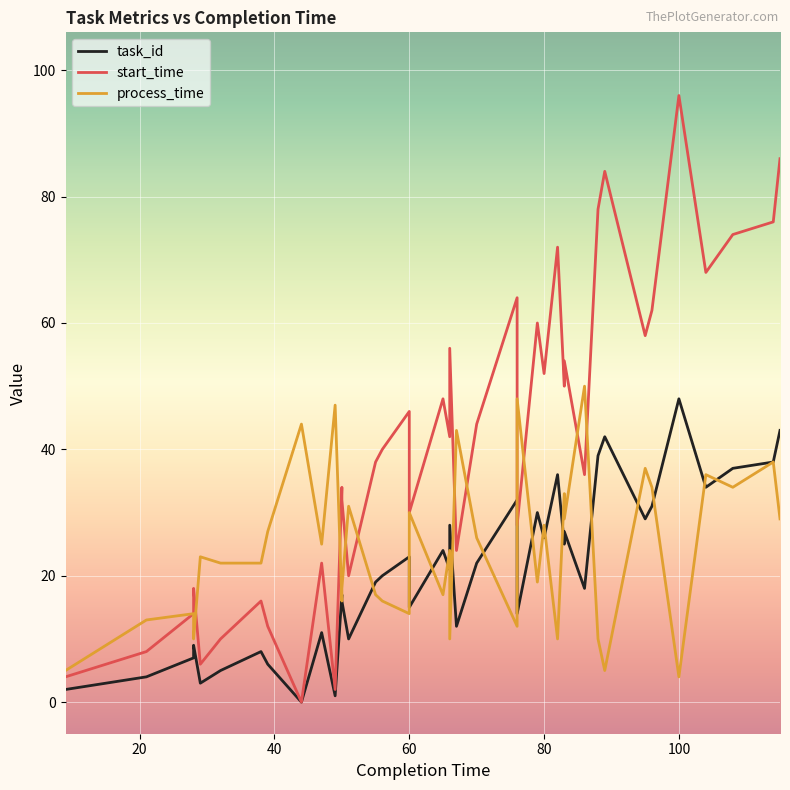

The start_time series shows 44 at 60. True or false?

False